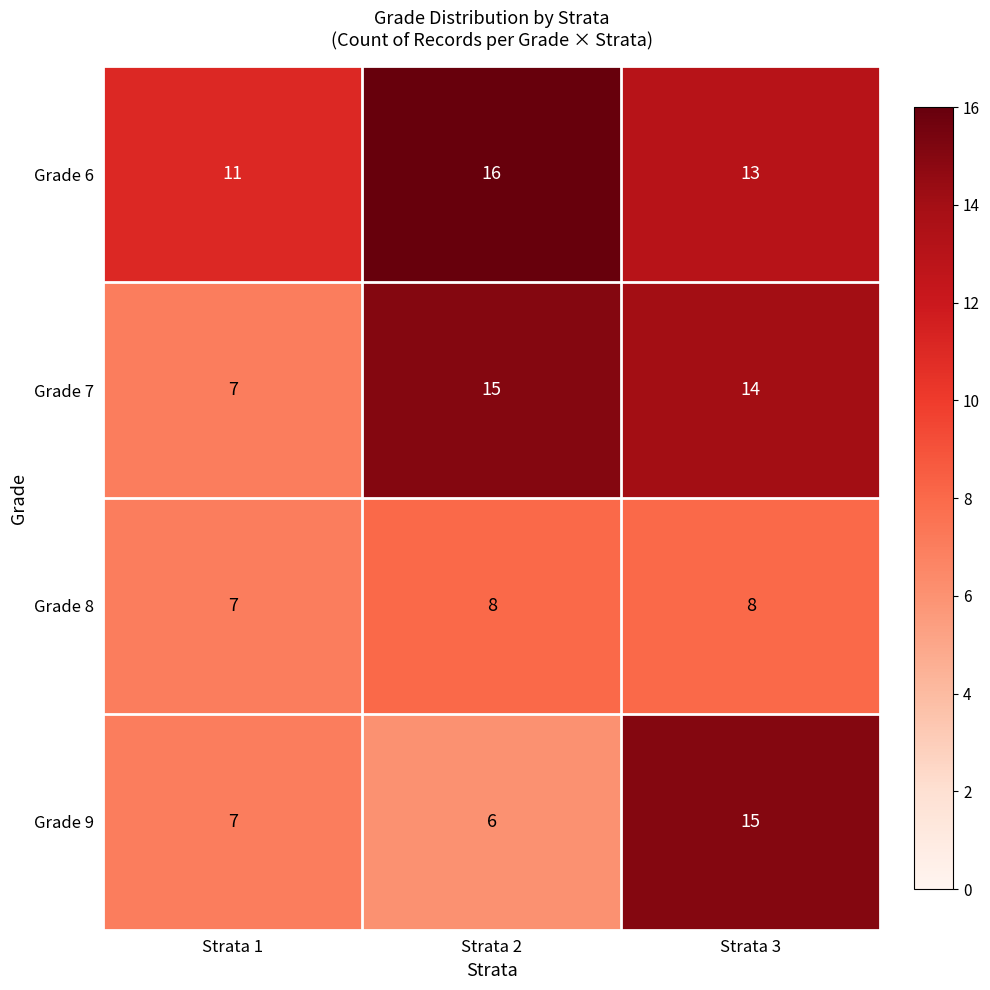

Between Strata 1 and Strata 2, which series saw the biggest shift?

Grade 7